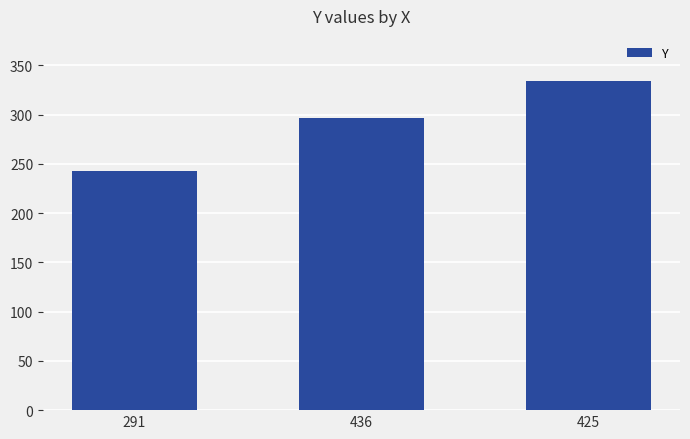

What is the difference between the maximum and minimum values?

91